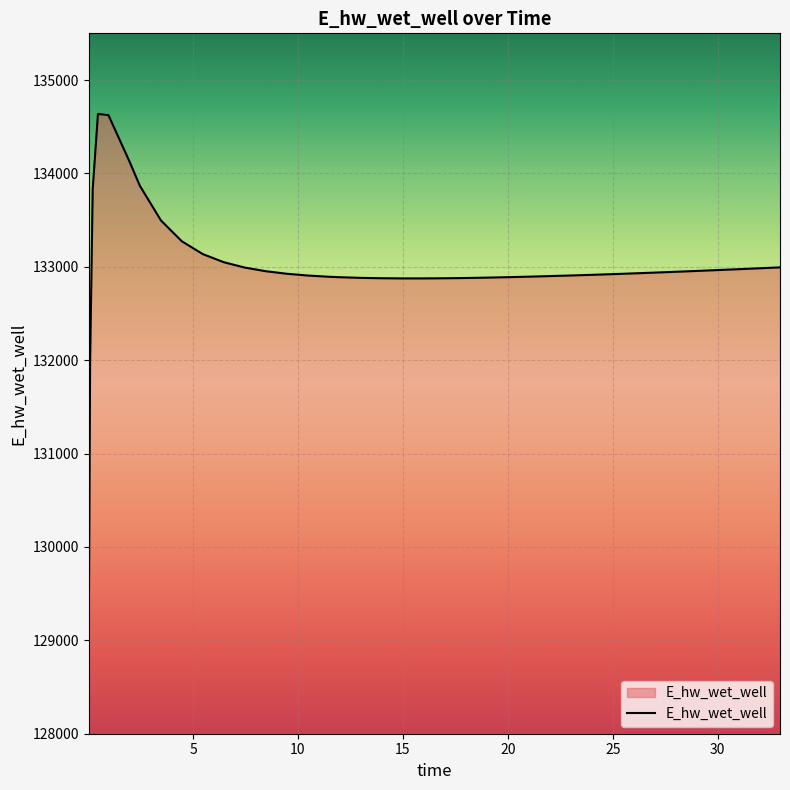

What is the maximum value shown in the chart?

134636.8